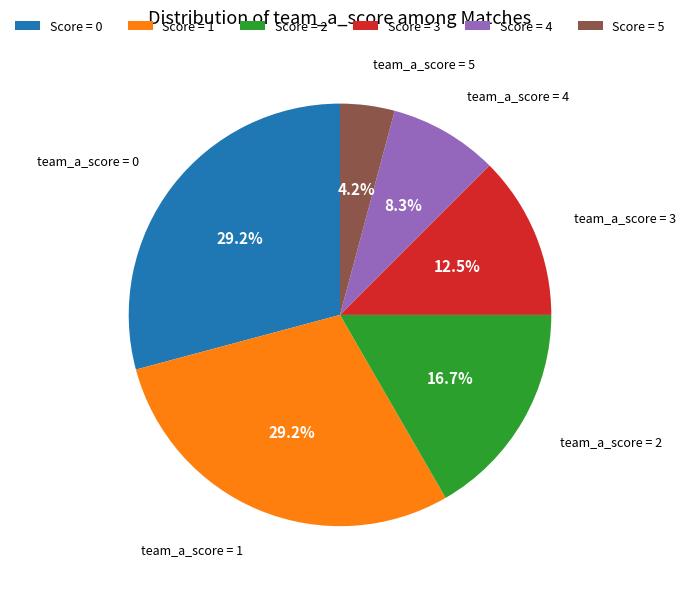

What is the ratio of the value at Score = 3 to the value at Score = 4?

1.5